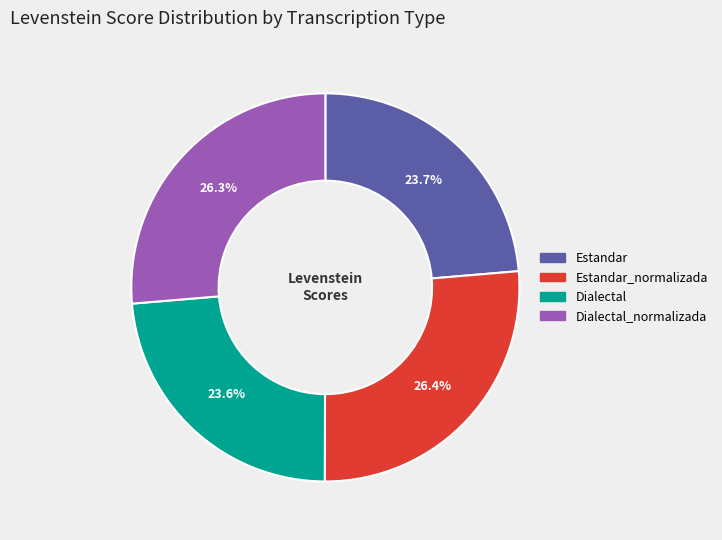

Does any single category account for the majority?

No